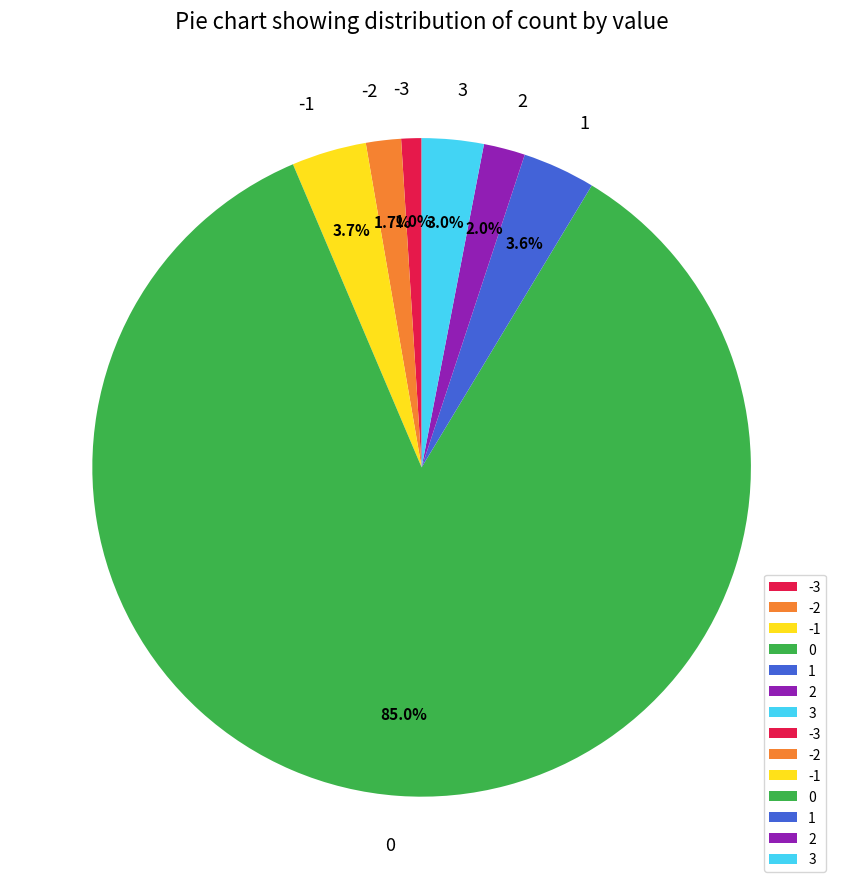

What percentage is the 2 slice, to the nearest percent?

2%